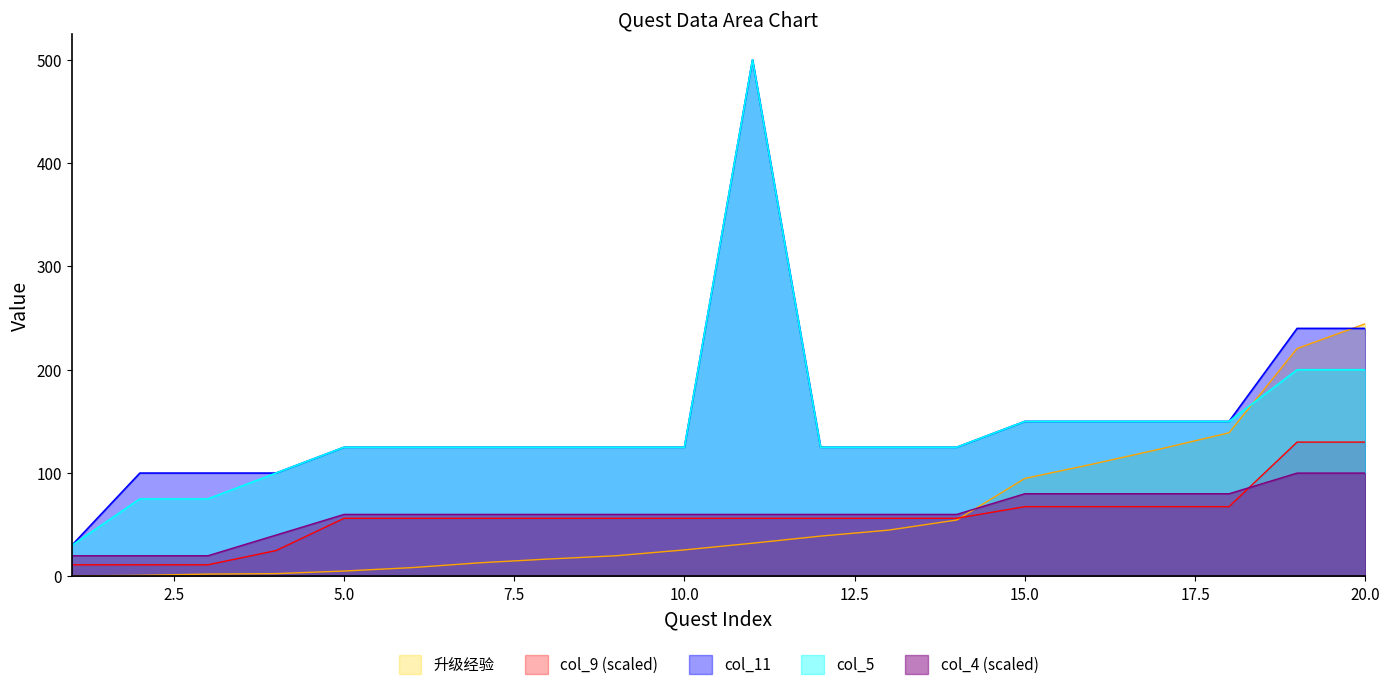

What is the total value across all series at 11?

1148.4